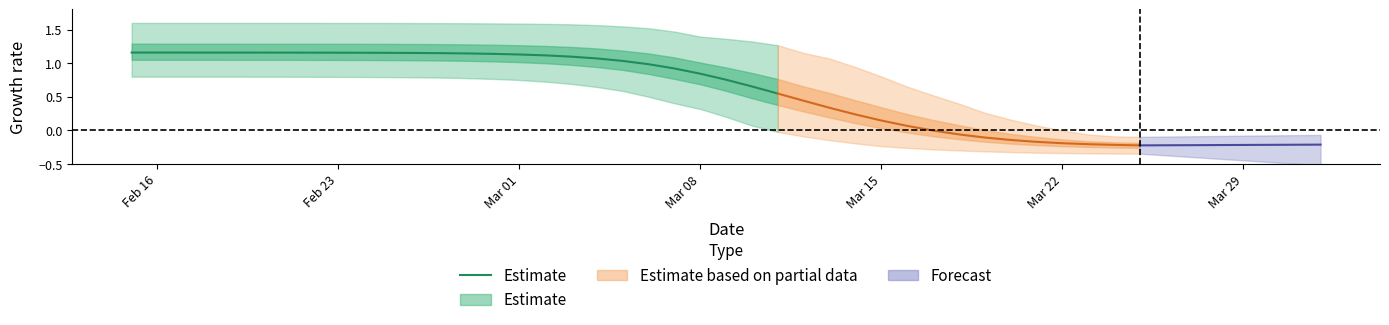

True or false: the data shows 1.8 at Feb 16.

False